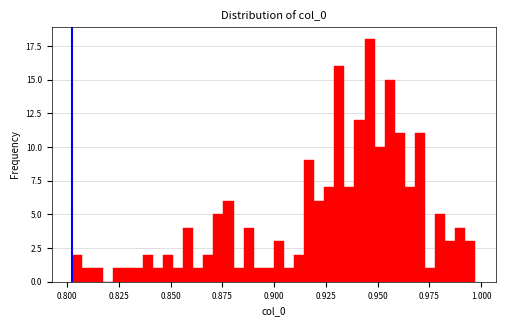

Around what value on the x-axis is the tallest bar? Give the approximate position of its centre, as read against the axis.

0.945